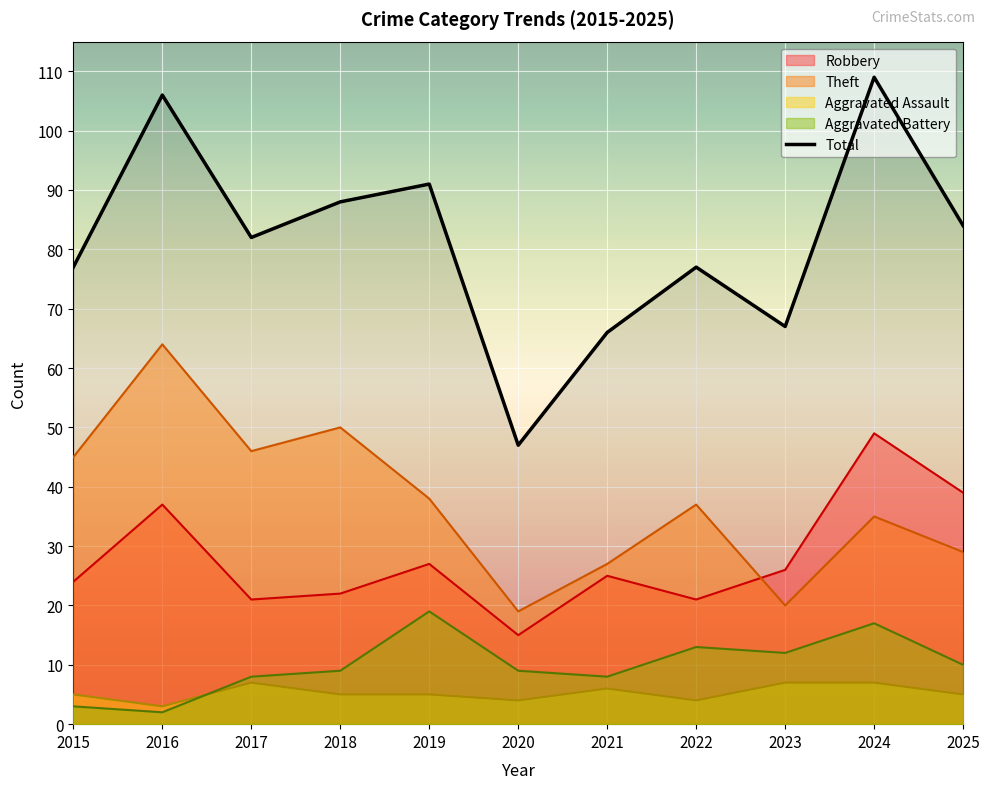

How many categories are shown in the chart?

11